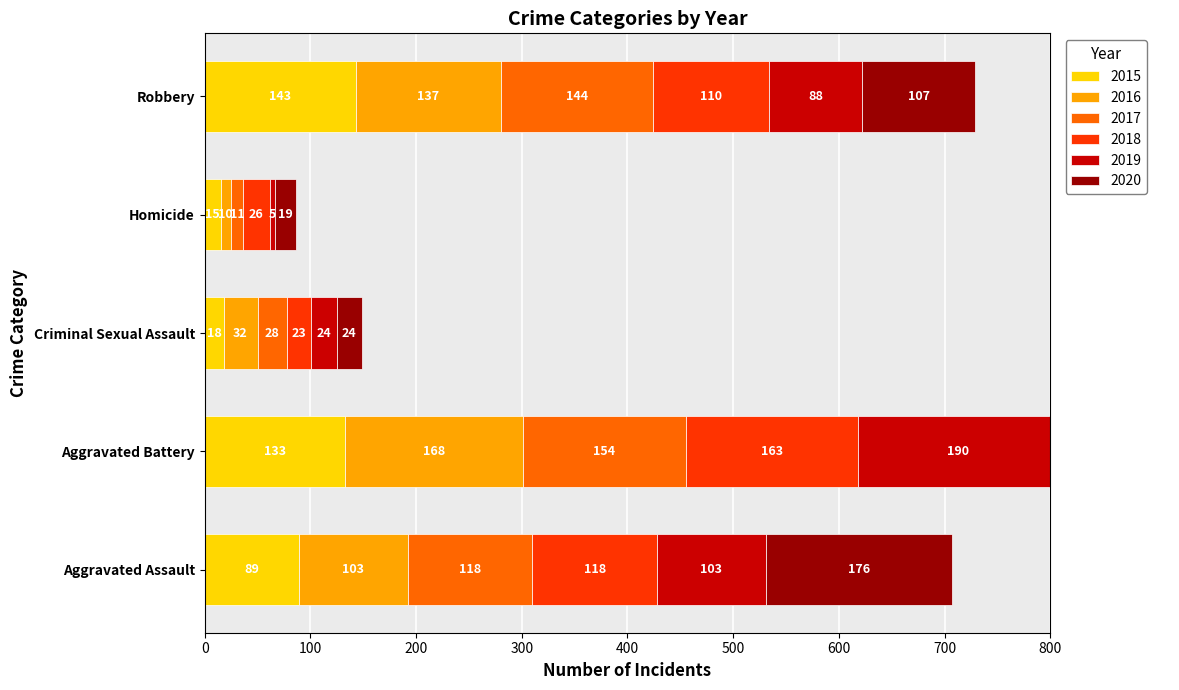

What is the approximate value of 2017 at Robbery, to the nearest 5?

145